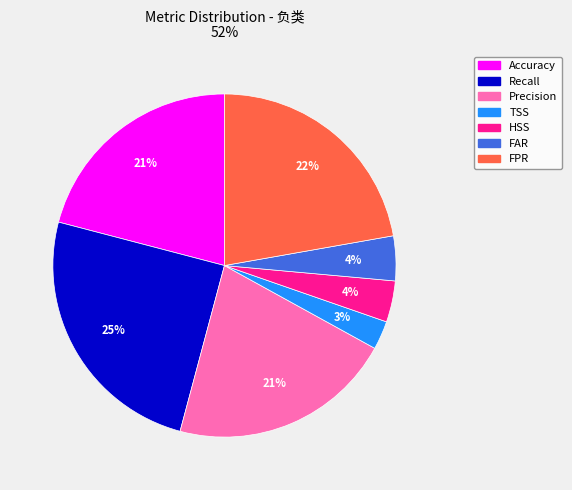

To the nearest percent, what is the combined percentage of TSS and Precision?

24%